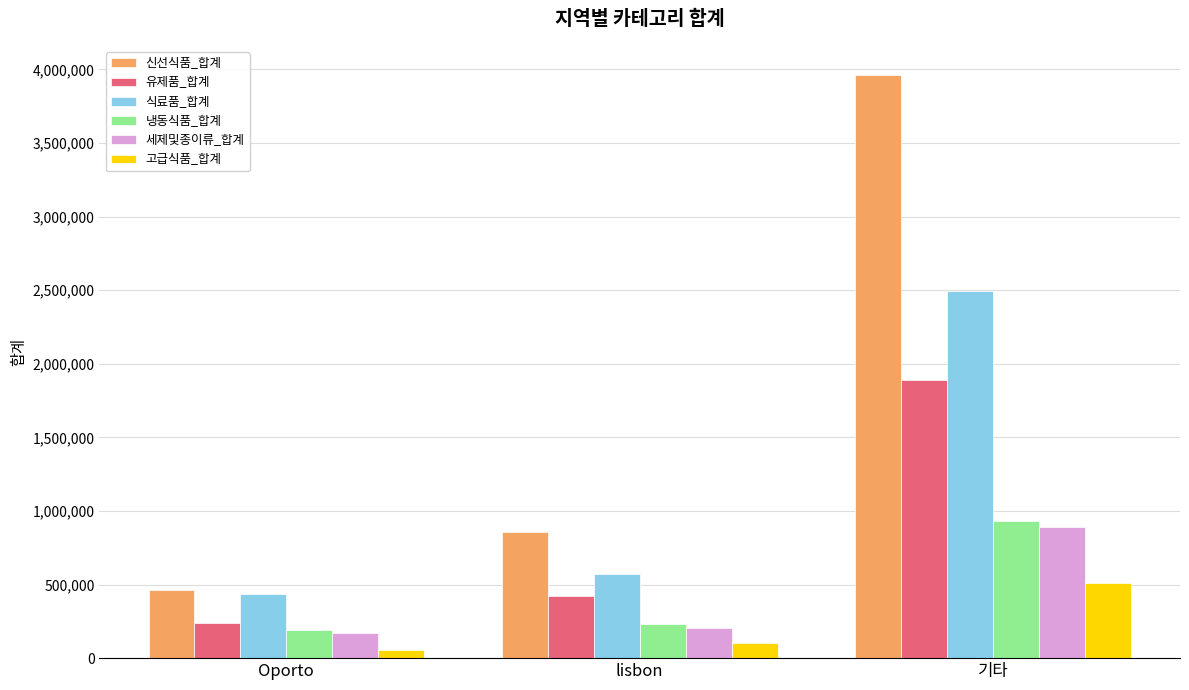

What is the sum of all 냉동식품_합계 values?

1351650